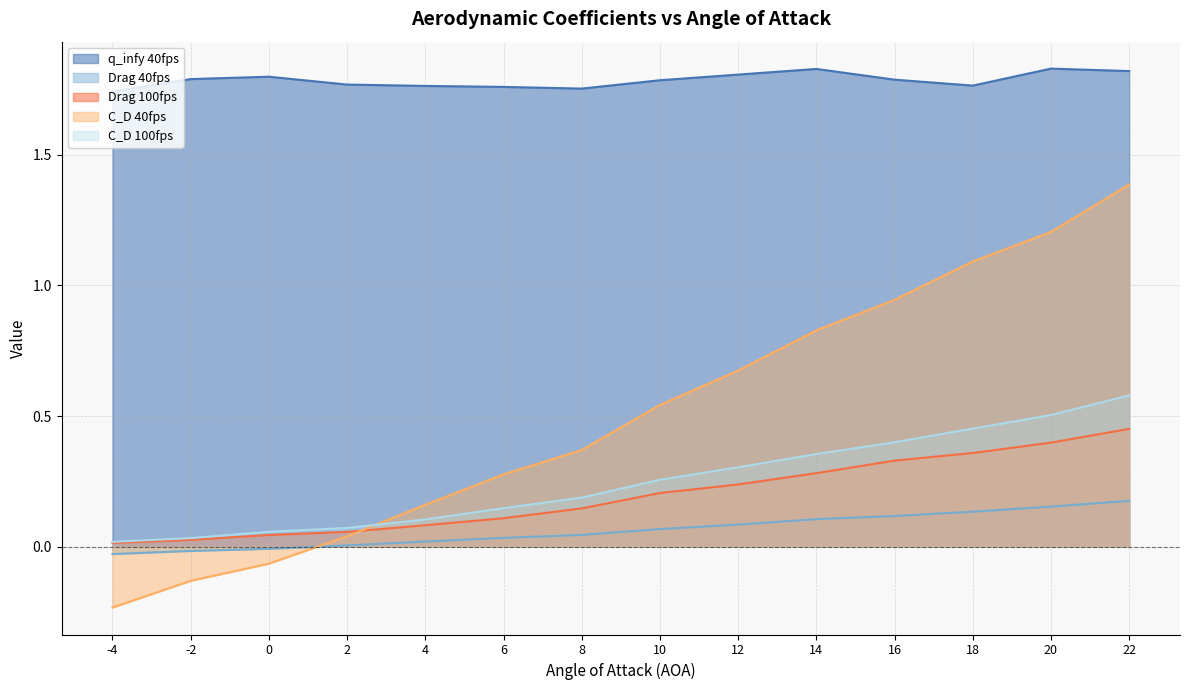

What is the total value across all series at 16?

3.6